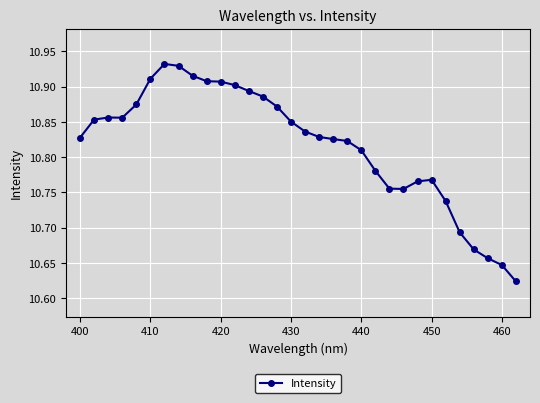

What is the difference between the maximum and minimum values?

0.3